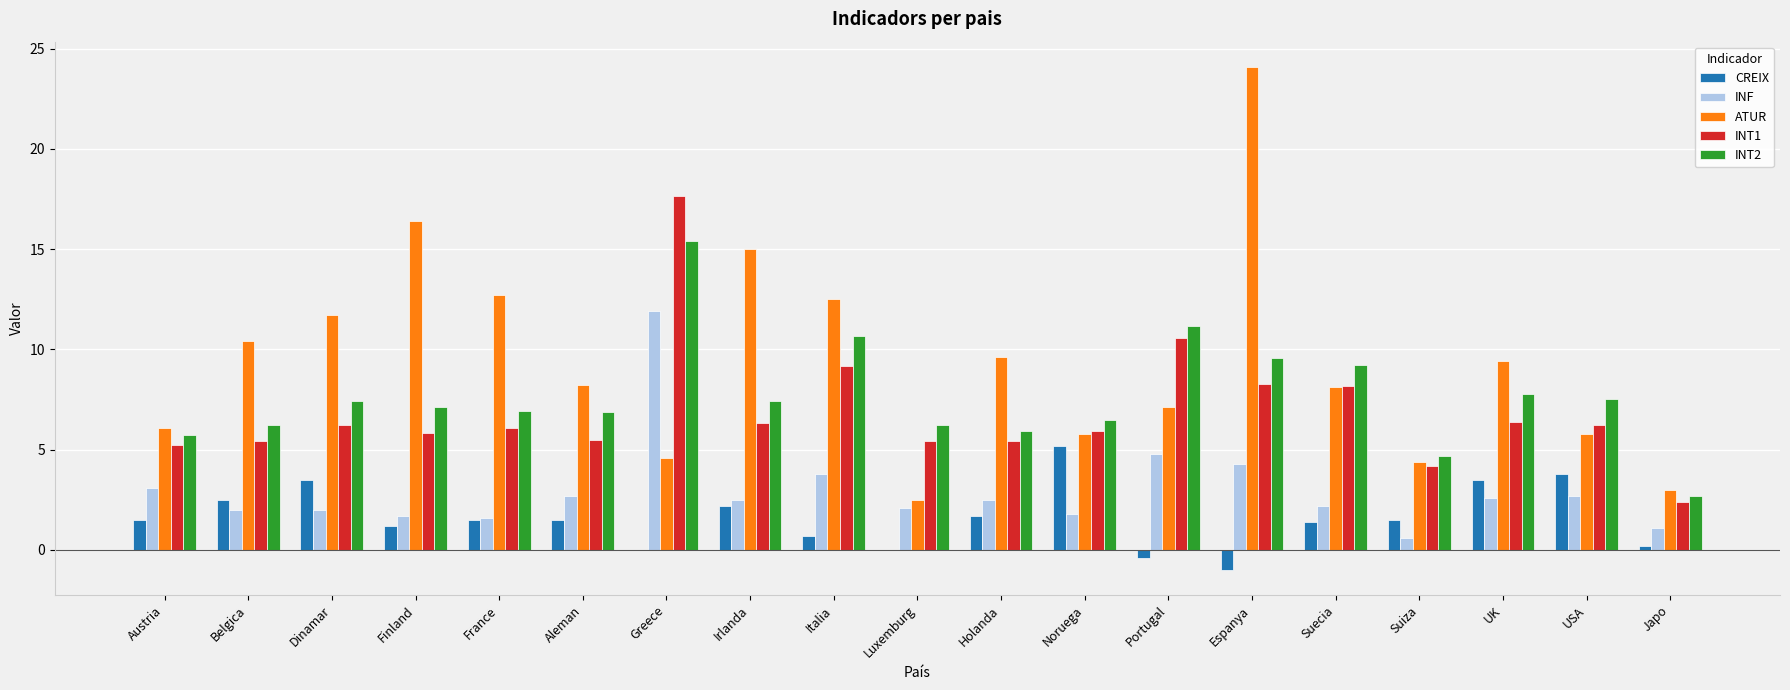

Which series changed the most between Belgica and Japo?

ATUR